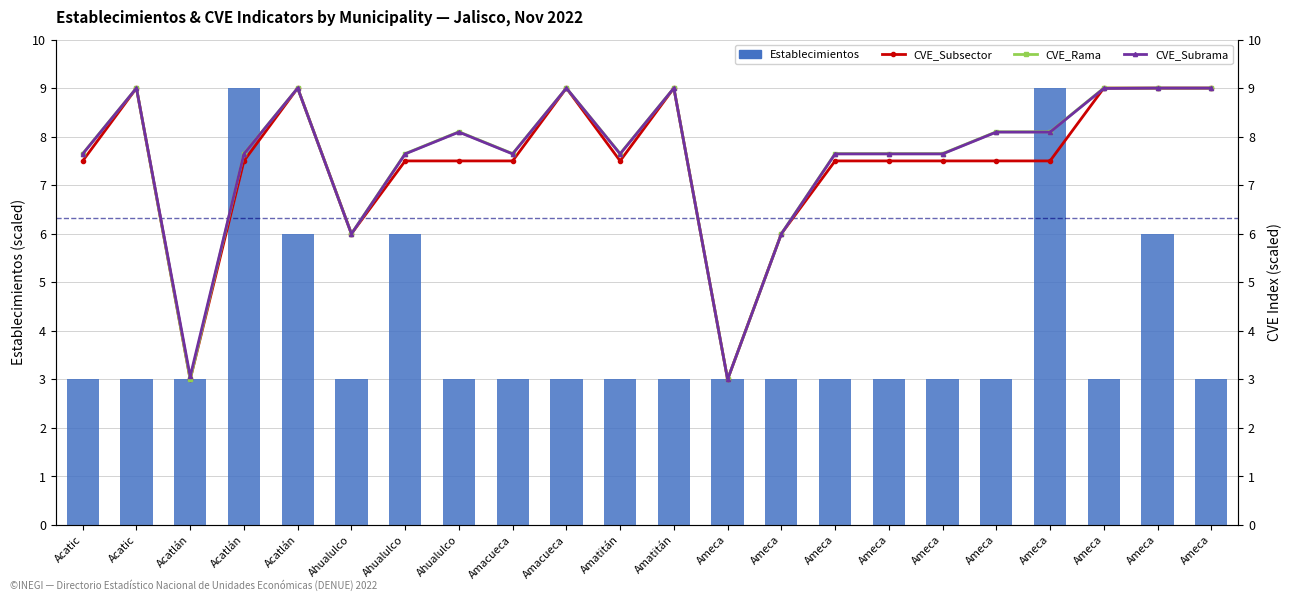

At which category does the chart reach its minimum across all series?

Acatic